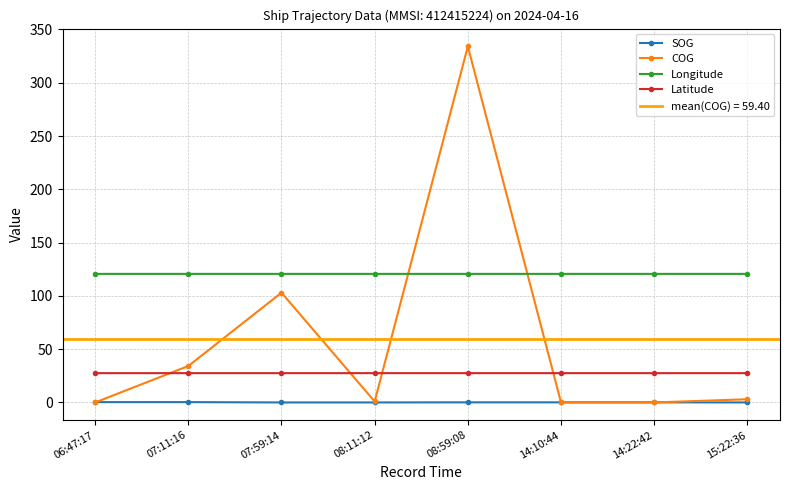

What is the greatest value displayed?

334.1